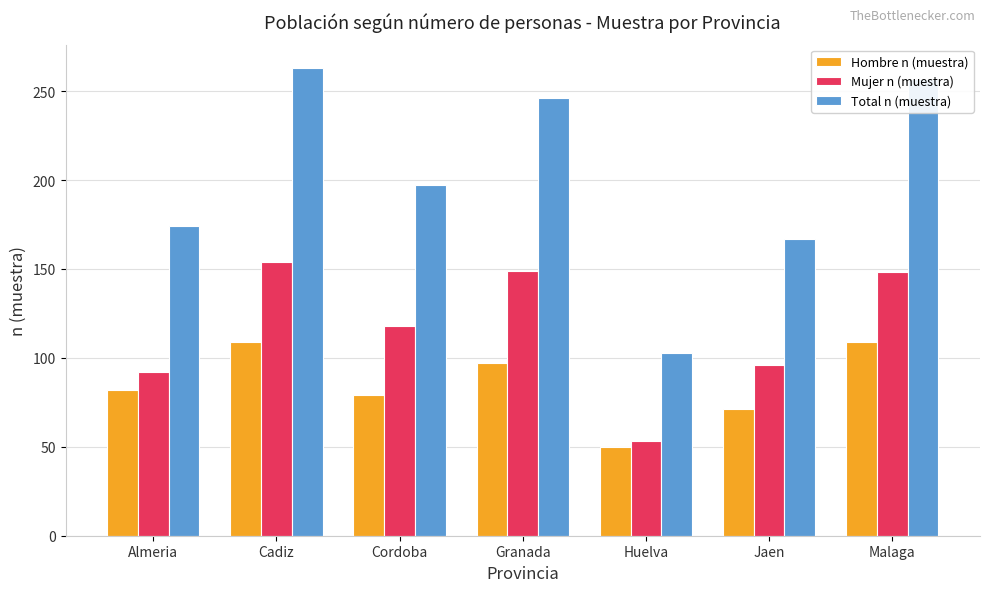

How many groups of bars are there?

7